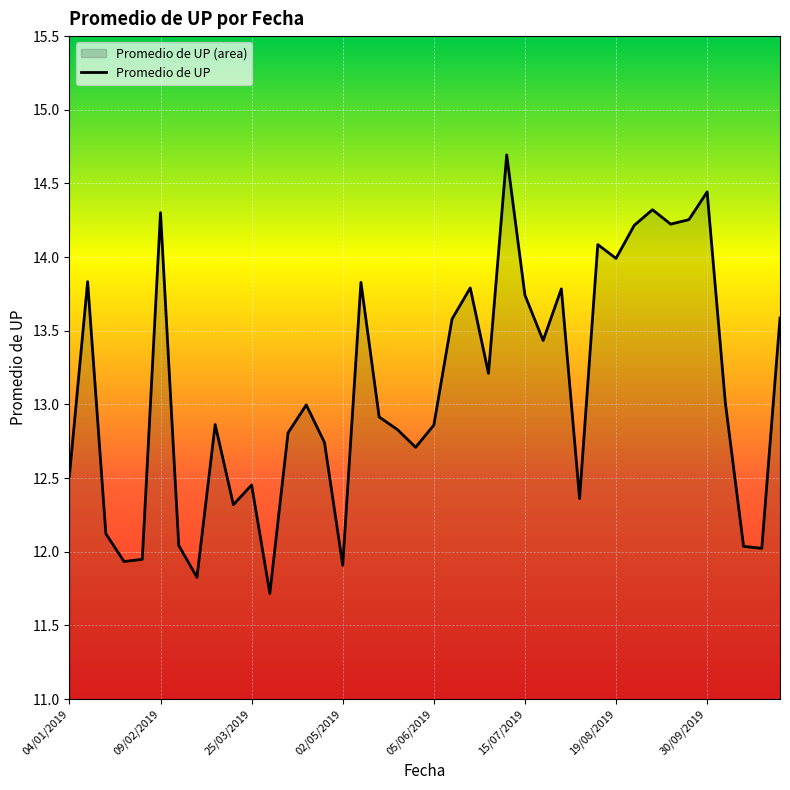

What is the difference between the maximum and minimum values?

3.0